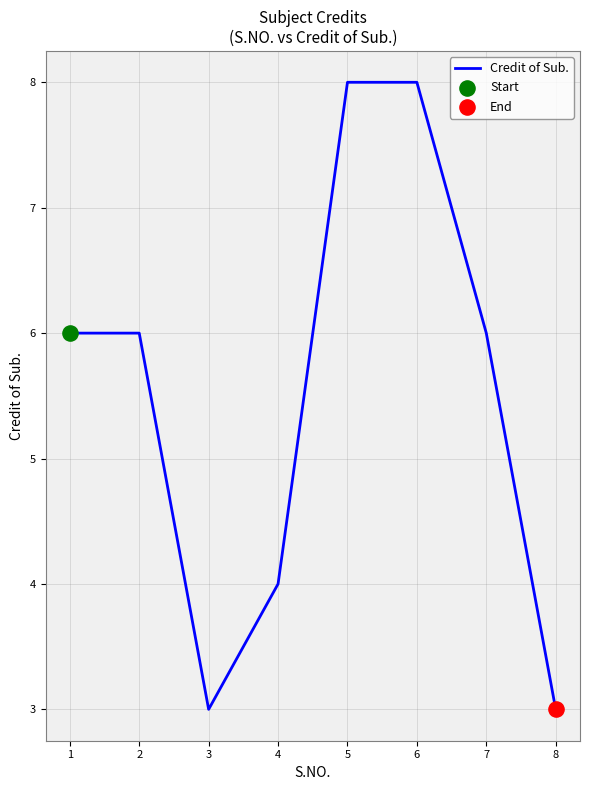

What is the ratio of the value at 5 to the value at 1?

1.3